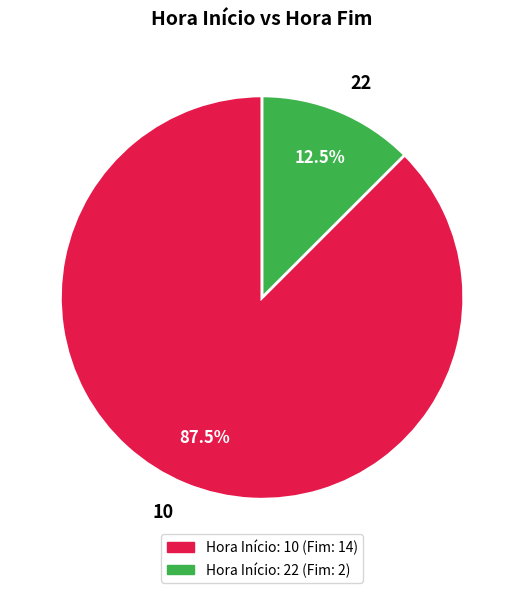

Combined, do 10 and 22 account for over 50%?

Yes